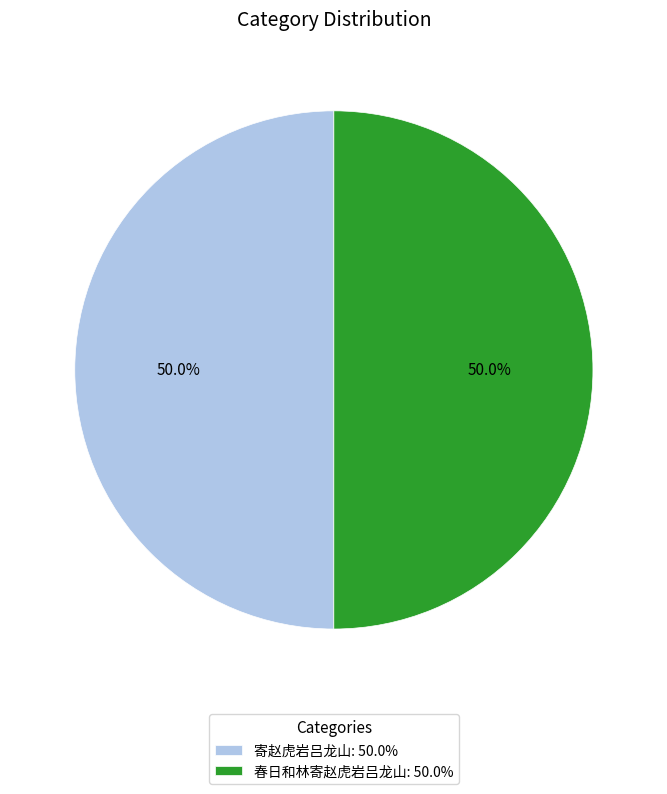

Is the sum of 寄赵虎岩吕龙山 and 春日和林寄赵虎岩吕龙山 greater than half?

Yes